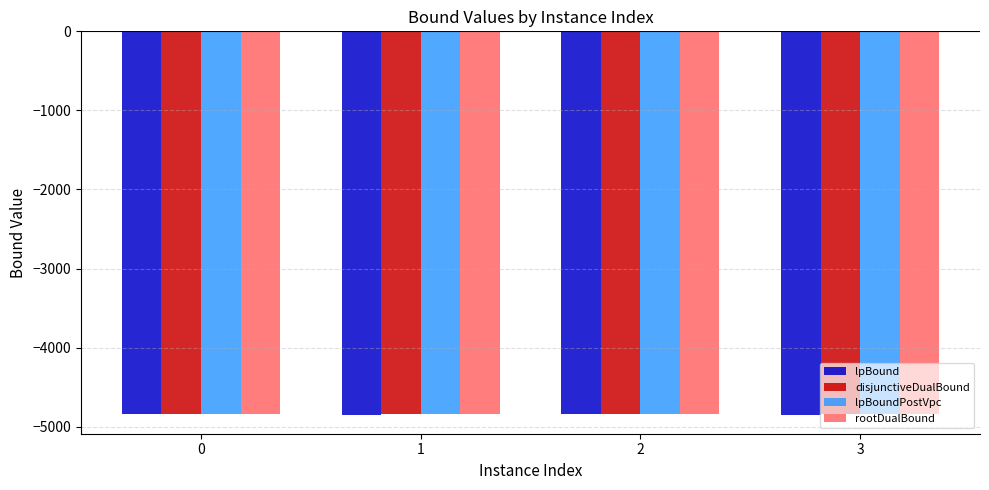

How many data points in disjunctiveDualBound are less than -4837?

3